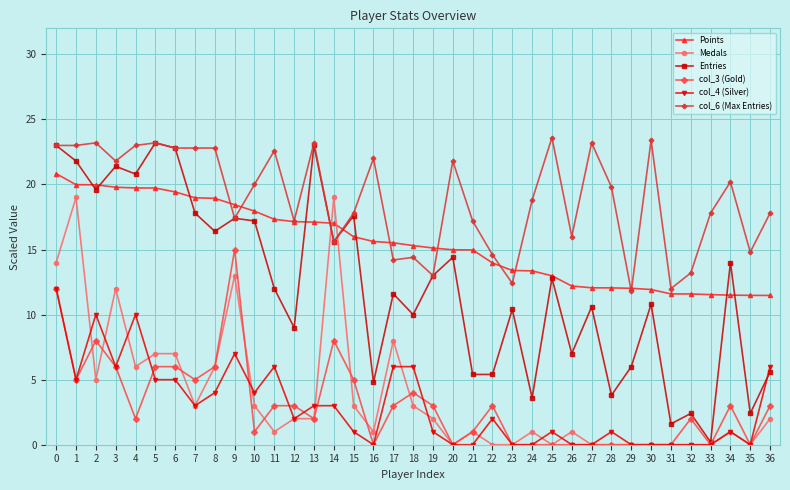

True or false: Medals has more than 1 points higher than both neighbors.

True